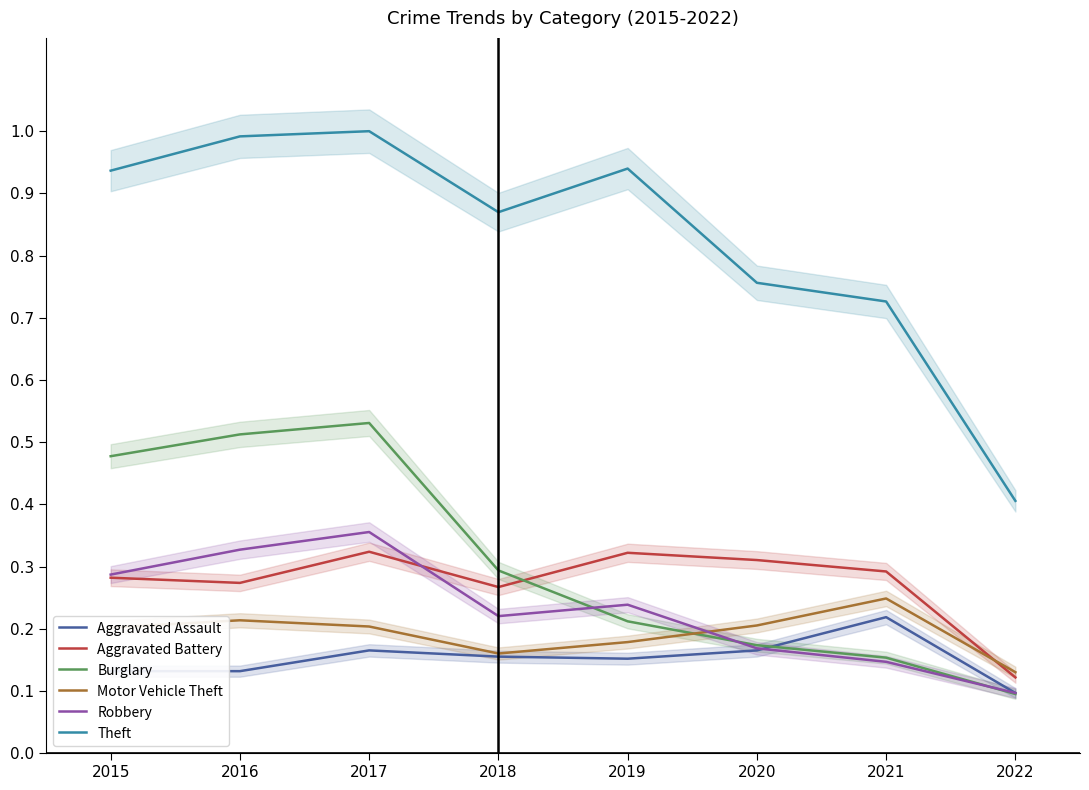

At which category does Burglary reach its first local peak?

2017